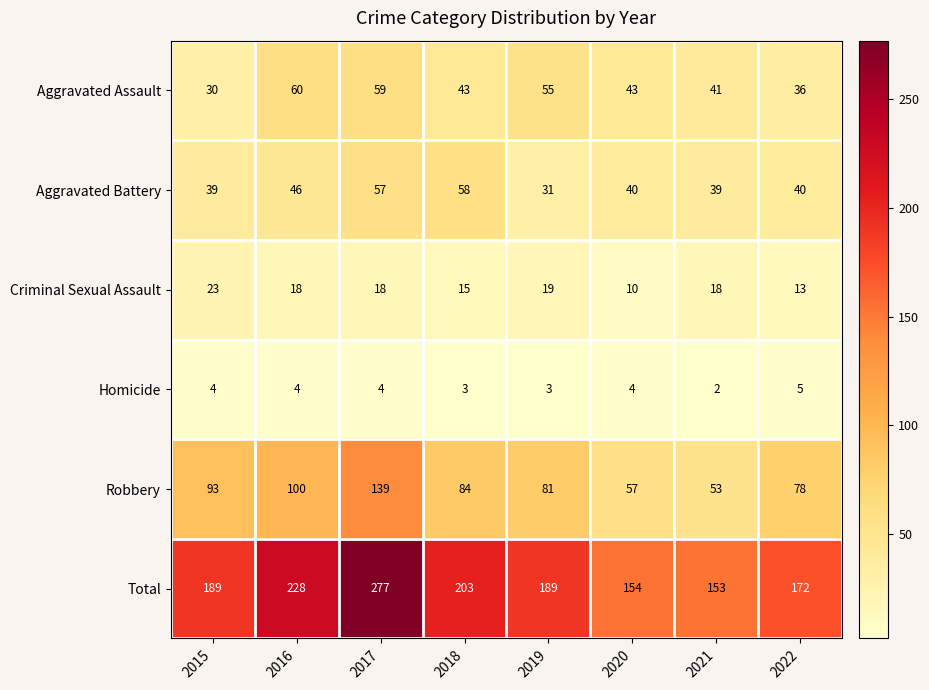

At which category is the sum across all series the highest?

2017